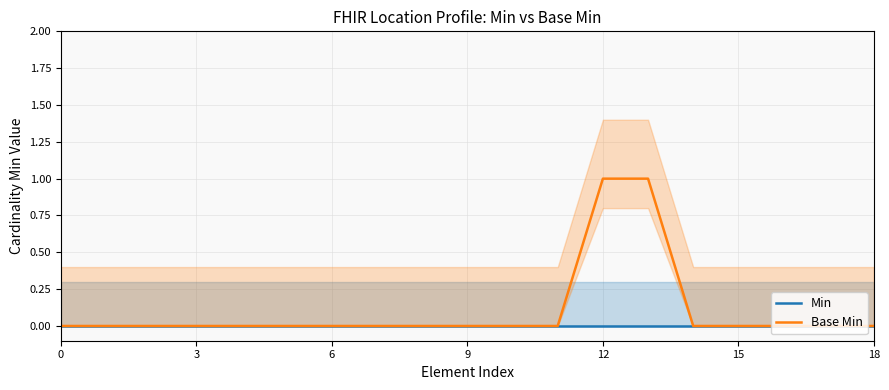

List the series in order of their peak value, highest first.

Base Min, Min